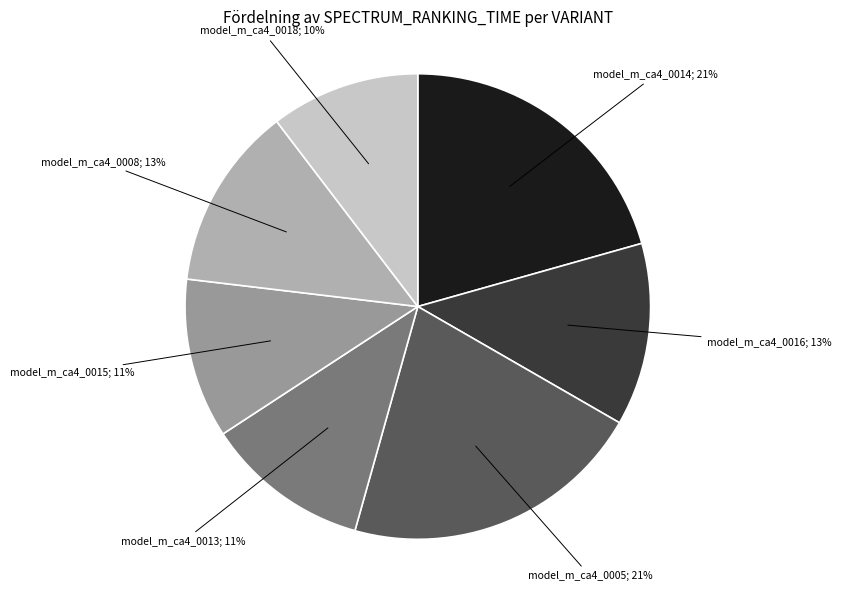

Count the number of slices in the pie.

7